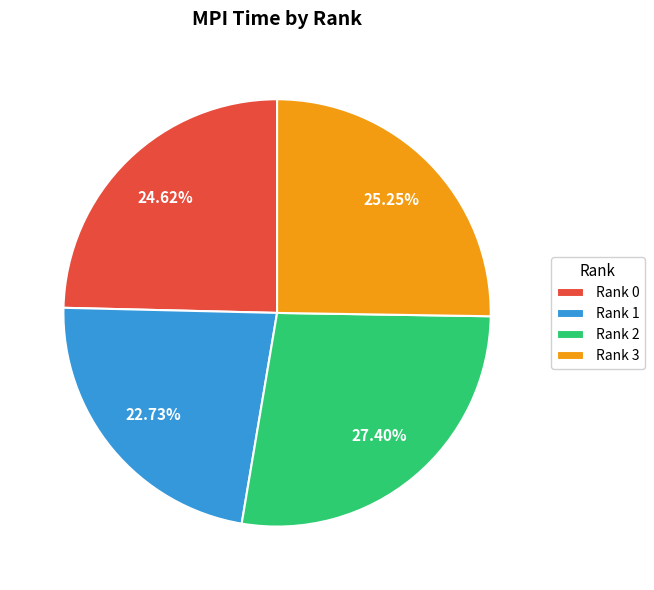

To the nearest percent, what percentage of the pie is Rank 0?

25%